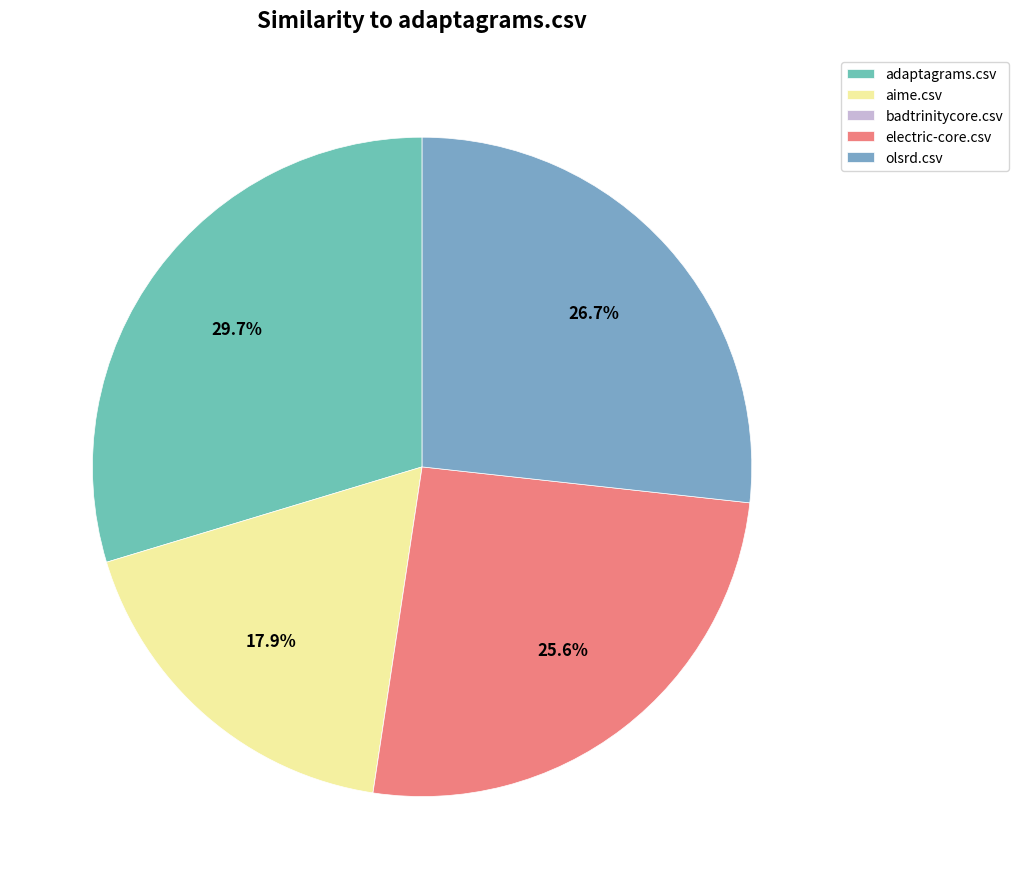

To the nearest percent, what percentage of the pie is adaptagrams.csv?

30%